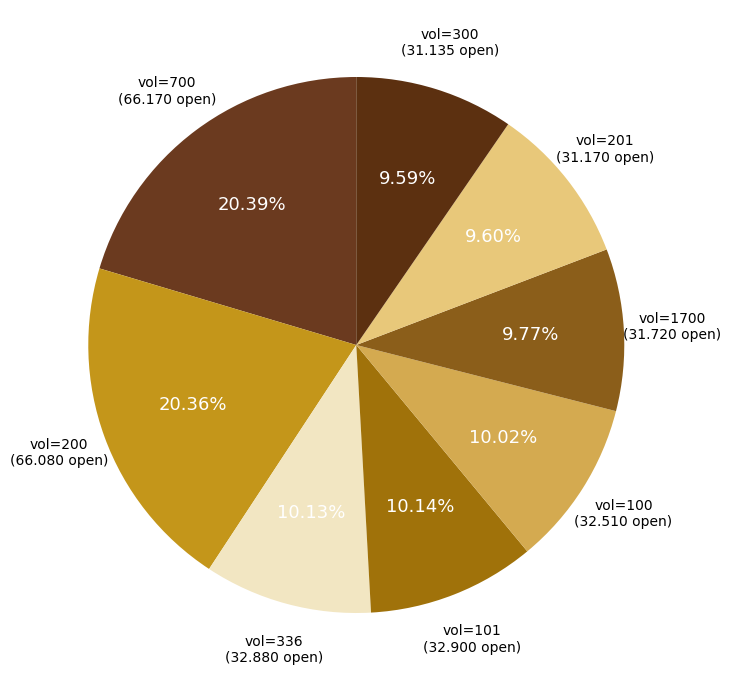

What is the ratio of the value at vol=700 to the value at vol=336?

2.0